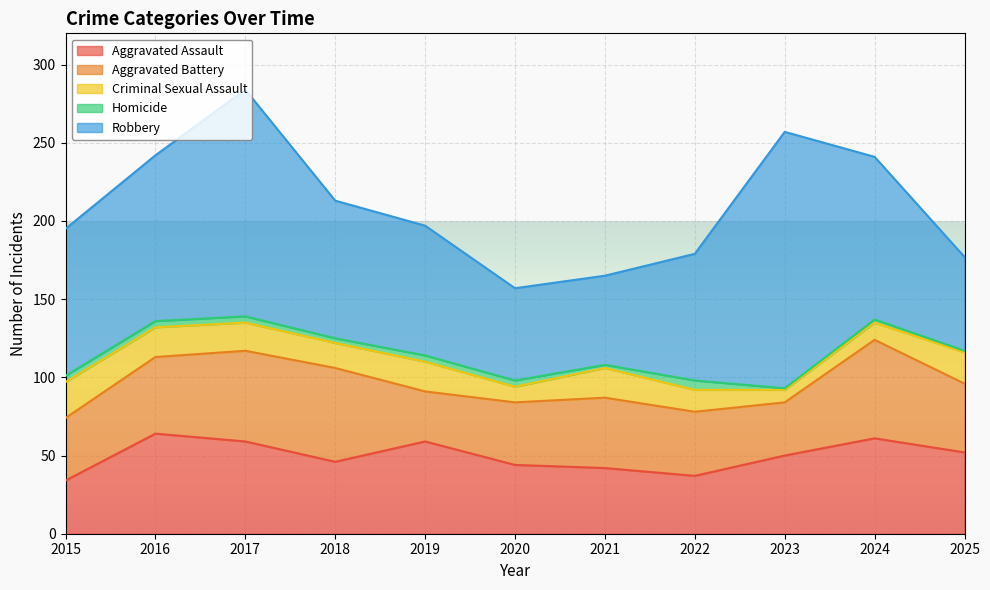

Is the value of Aggravated Assault at 2024 greater than the value of Criminal Sexual Assault at 2019?

Yes